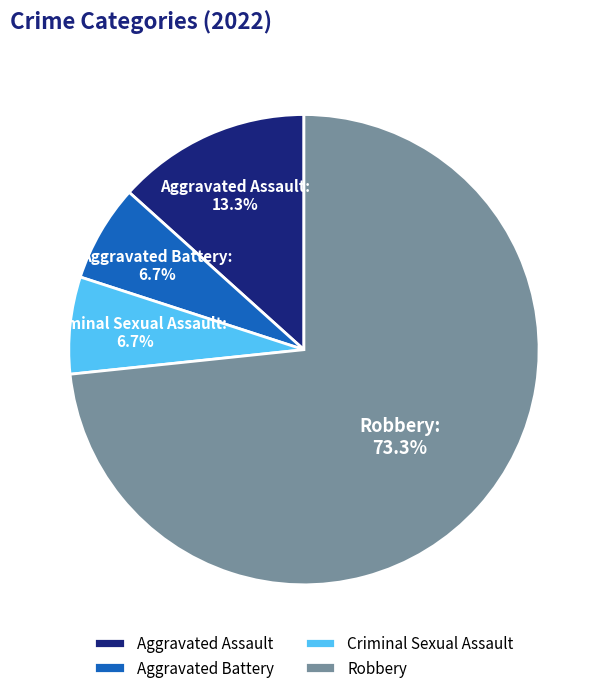

How many segments does this pie chart have?

4